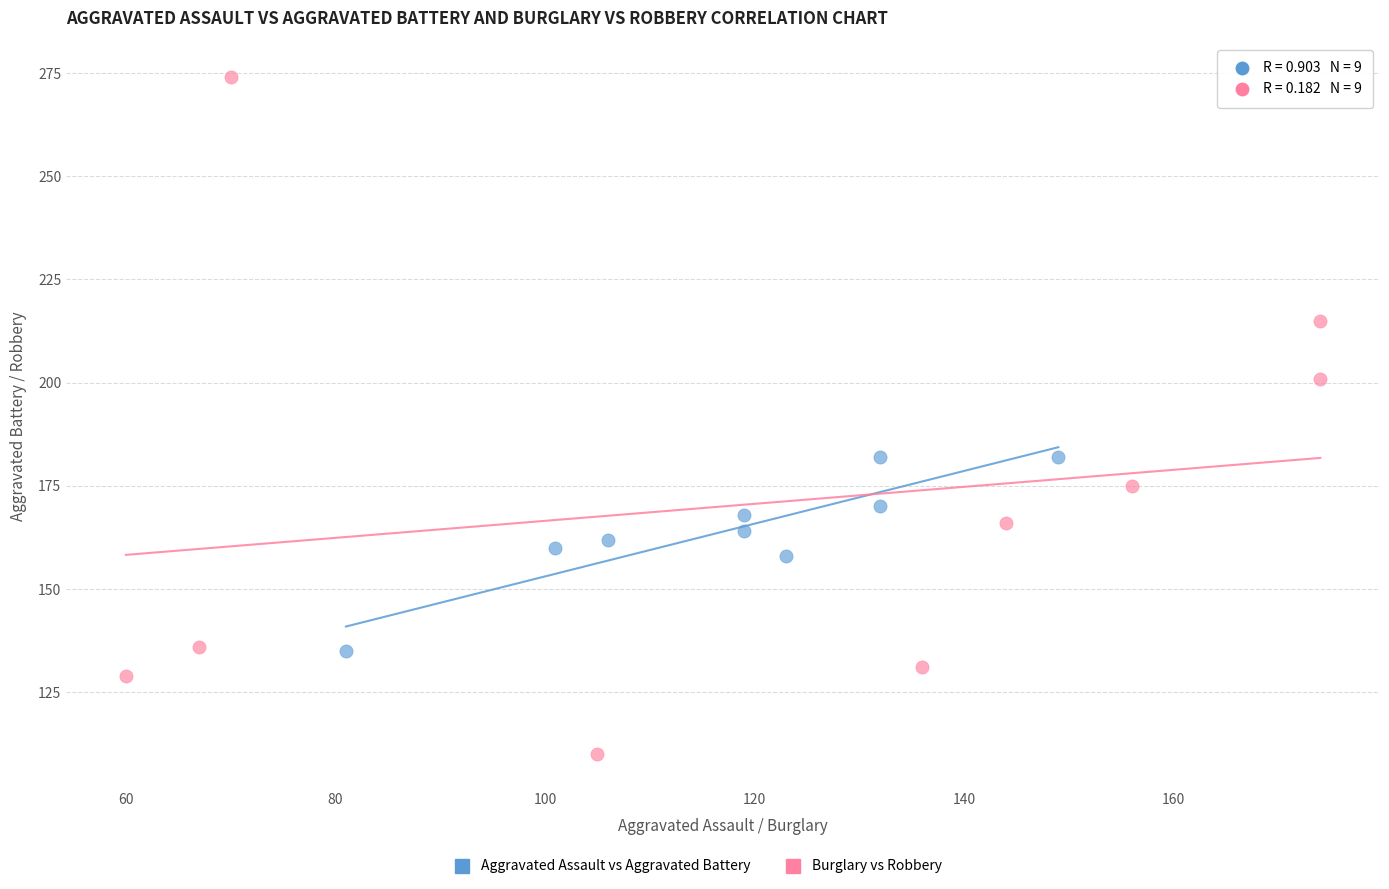

Which series has the largest Y range (max minus min)?

Burglary vs Robbery